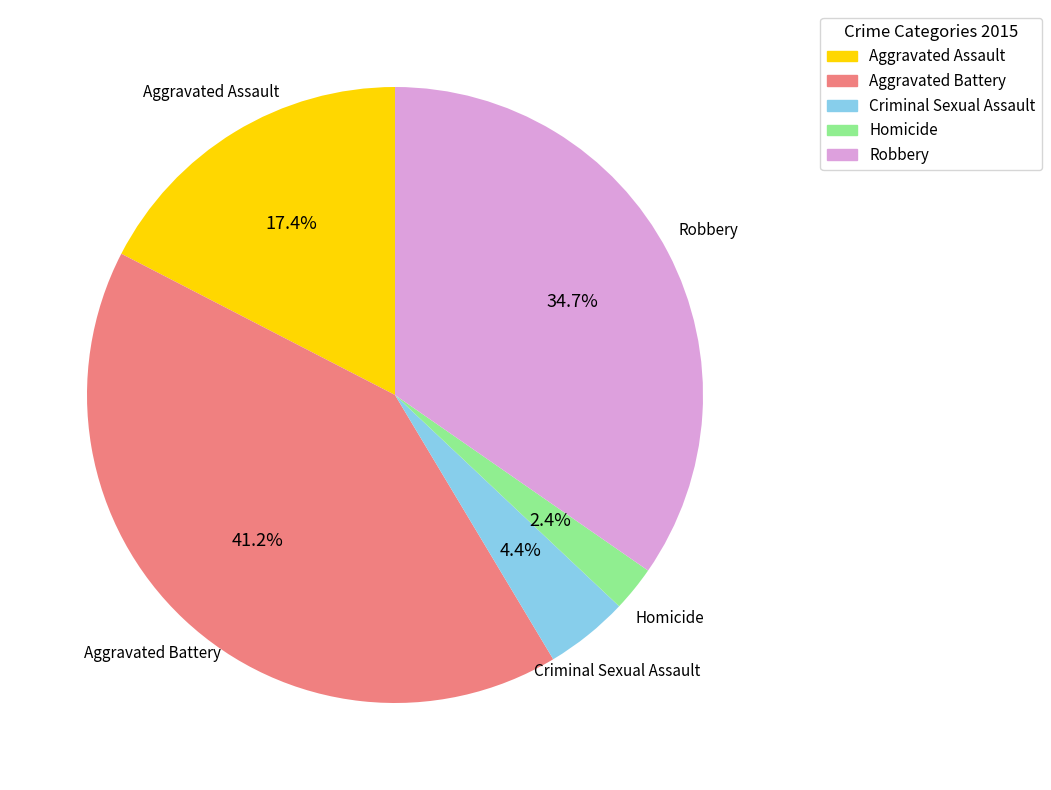

To the nearest percent, what portion does Criminal Sexual Assault represent?

4%